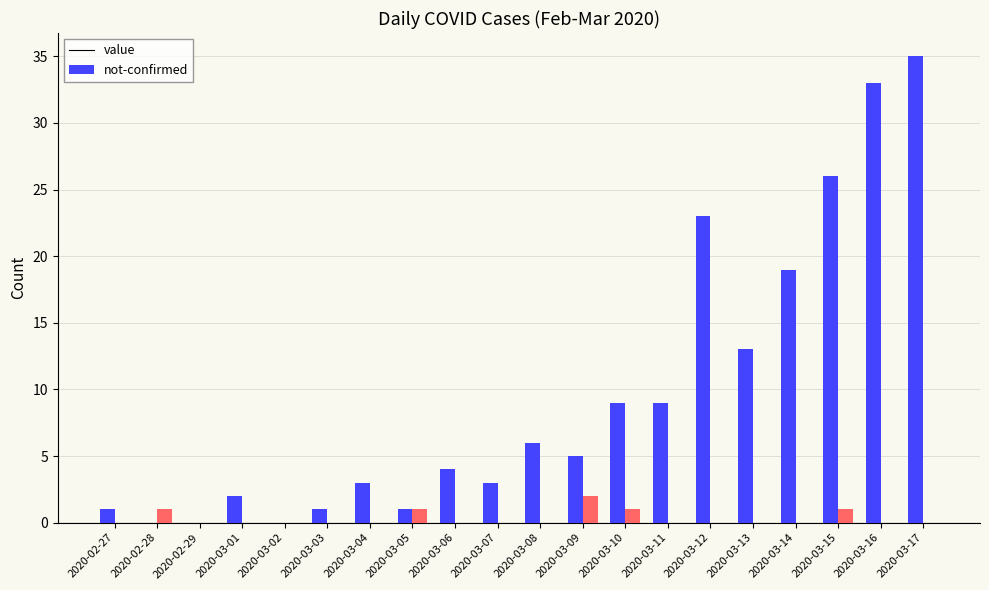

Is the value of not-confirmed at 2020-03-10 greater than the value of value at 2020-03-09?

No